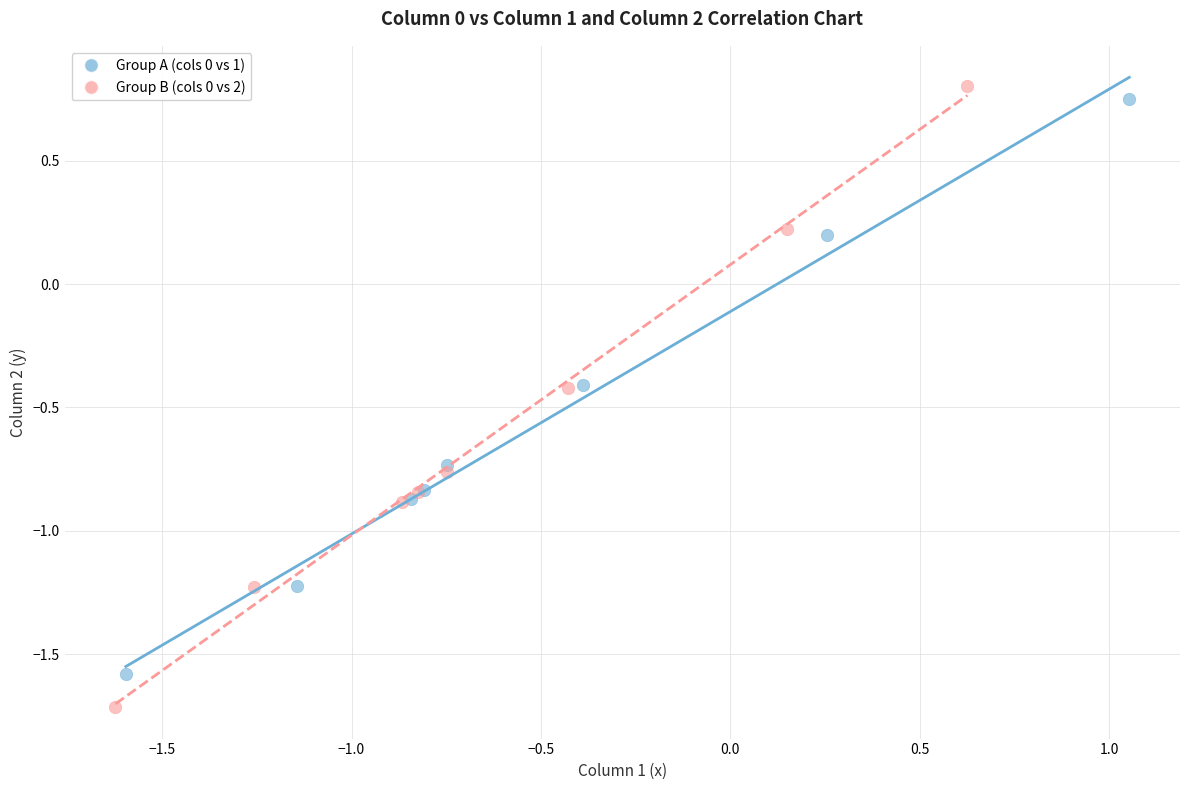

Which series reaches the minimum Y coordinate?

Group B (cols 0 vs 2)